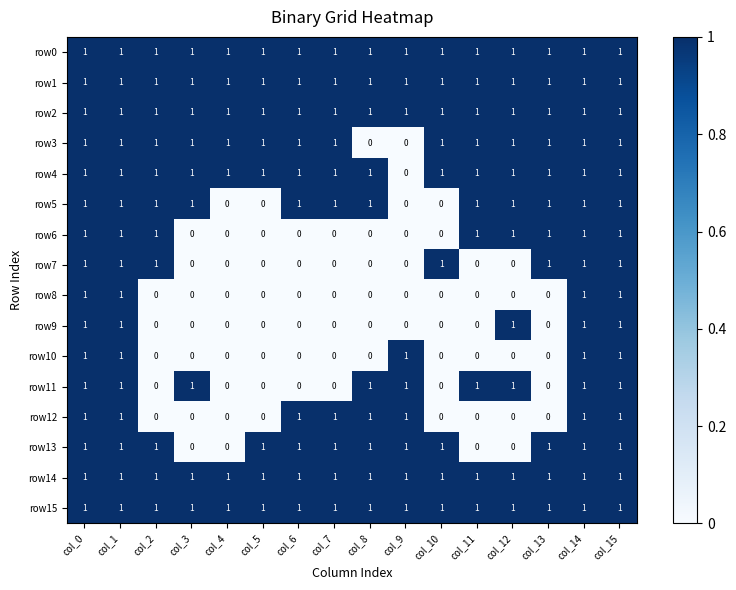

What is the sum of all row4 values?

15